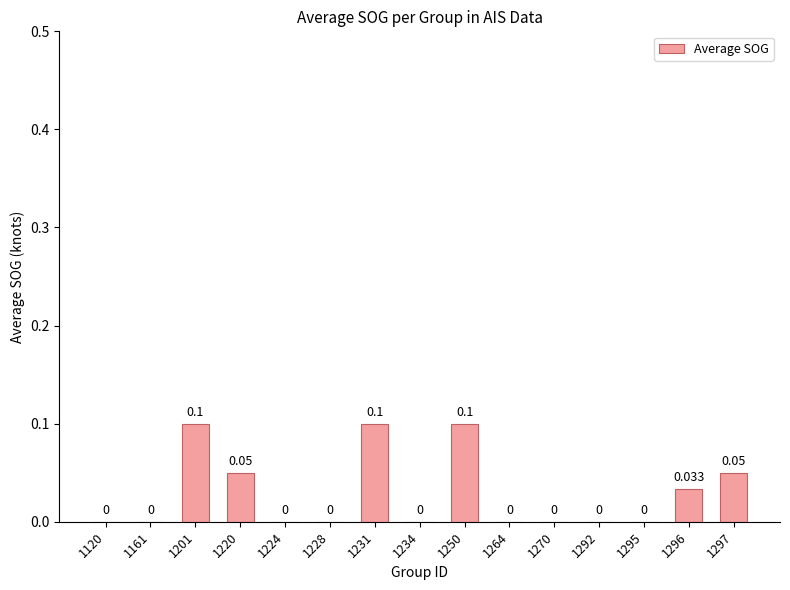

List the labels in order of value, largest first.

1201, 1231, 1250, 1220, 1297, 1296, 1120, 1161, 1224, 1228, 1234, 1264, 1270, 1292, 1295